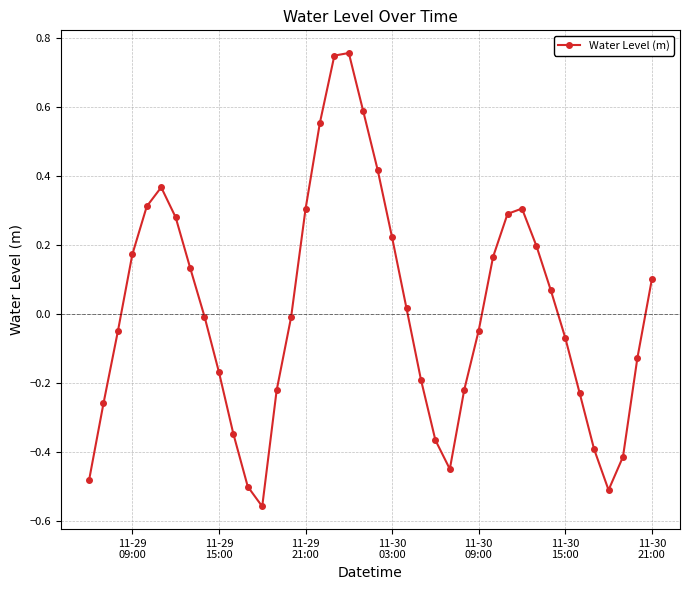

How many categories are shown in the chart?

40